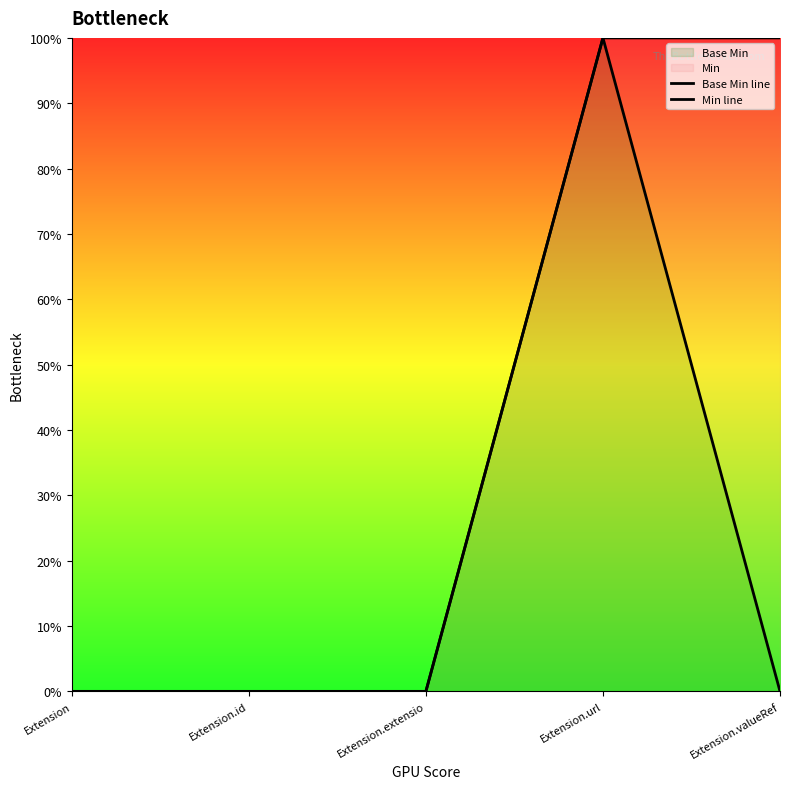

What is the spread (max minus min) of values at Extension.valueRef?

1